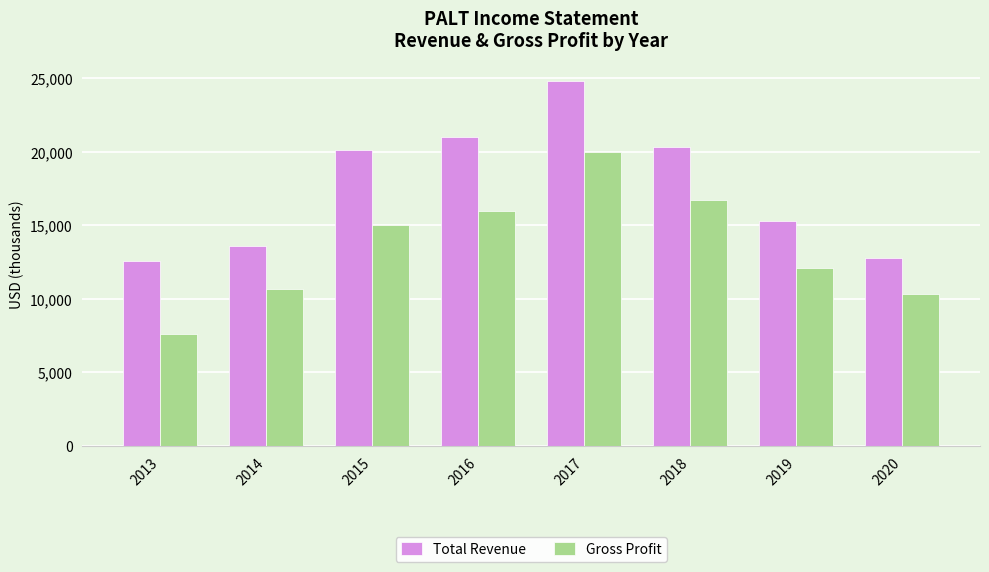

Rank the series by their maximum value, from highest to lowest.

Total Revenue, Gross Profit